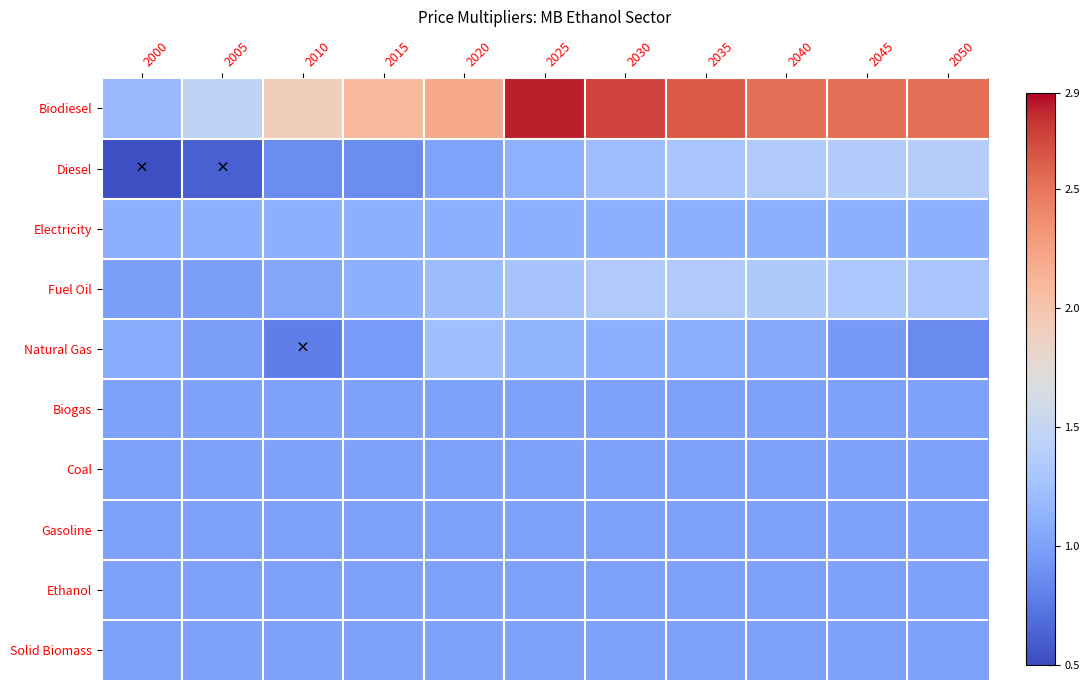

Reading right to left, transcribe all the data shown in this chart.

Biodiesel: 2050=2.5	2045=2.5	2040=2.5	2035=2.6	2030=2.7	2025=2.8	2020=2.2	2015=2.1	2010=1.9	2005=1.5	2000=1.2
Diesel: 2050=1.4	2045=1.4	2040=1.3	2035=1.3	2030=1.2	2025=1.1	2020=1.0	2015=0.9	2010=0.9	2005=0.6	2000=0.5
Electricity: 2050=1.1	2045=1.1	2040=1.1	2035=1.1	2030=1.1	2025=1.1	2020=1.1	2015=1.1	2010=1.1	2005=1.1	2000=1.1
Fuel Oil: 2050=1.3	2045=1.3	2040=1.3	2035=1.3	2030=1.3	2025=1.3	2020=1.2	2015=1.1	2010=1.0	2005=1.0	2000=1.0
Natural Gas: 2050=0.9	2045=1.0	2040=1.1	2035=1.1	2030=1.1	2025=1.1	2020=1.2	2015=1.0	2010=0.8	2005=1.0	2000=1.1
Biogas: 2050=1.0	2045=1.0	2040=1.0	2035=1.0	2030=1.0	2025=1.0	2020=1.0	2015=1.0	2010=1.0	2005=1.0	2000=1.0
Coal: 2050=1.0	2045=1.0	2040=1.0	2035=1.0	2030=1.0	2025=1.0	2020=1.0	2015=1.0	2010=1.0	2005=1.0	2000=1.0
Gasoline: 2050=1.0	2045=1.0	2040=1.0	2035=1.0	2030=1.0	2025=1.0	2020=1.0	2015=1.0	2010=1.0	2005=1.0	2000=1.0
Ethanol: 2050=1.0	2045=1.0	2040=1.0	2035=1.0	2030=1.0	2025=1.0	2020=1.0	2015=1.0	2010=1.0	2005=1.0	2000=1.0
Solid Biomass: 2050=1.0	2045=1.0	2040=1.0	2035=1.0	2030=1.0	2025=1.0	2020=1.0	2015=1.0	2010=1.0	2005=1.0	2000=1.0